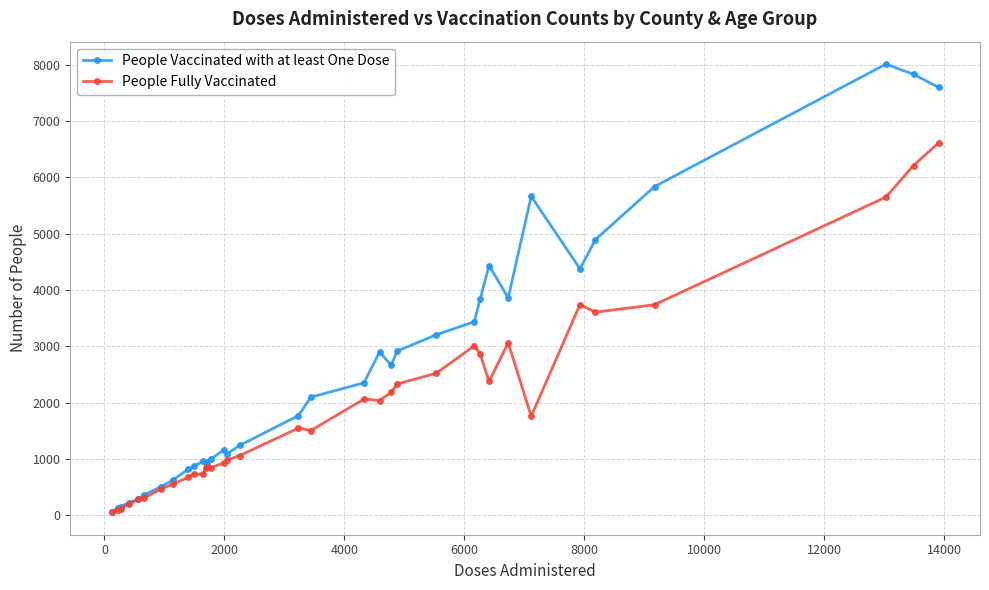

Count the number of categories in the chart.

35